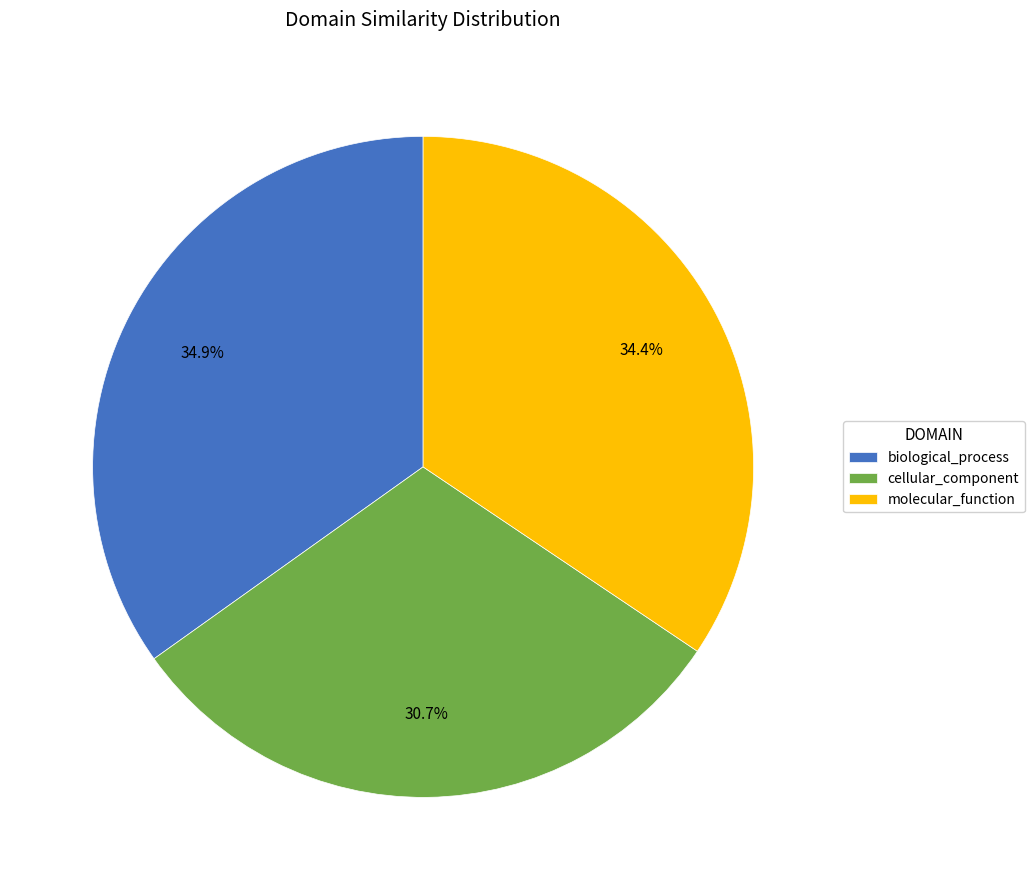

Does cellular_component represent more than half of the total?

No